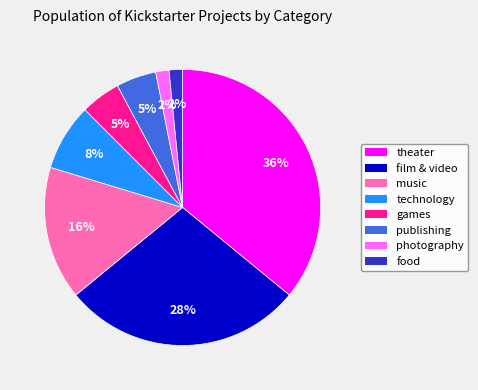

To the nearest percent, what is the difference between the technology and food slice percentages?

6%